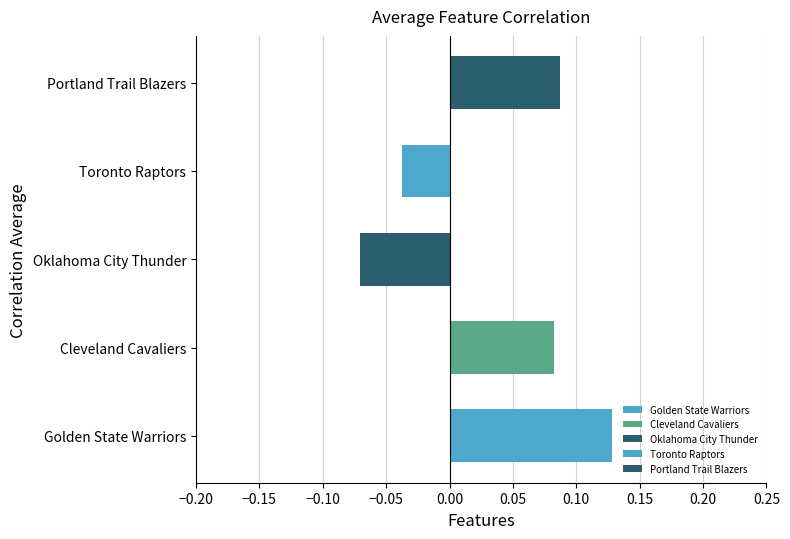

Which has a higher value, Oklahoma City Thunder or Golden State Warriors?

Golden State Warriors